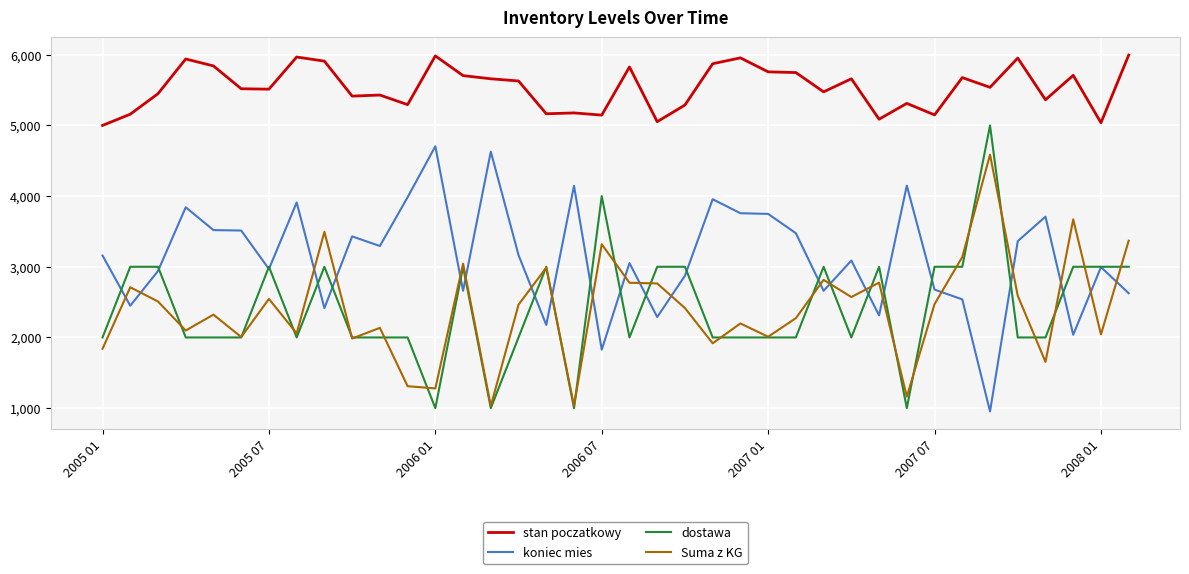

Which series has the largest total across all categories?

stan poczatkowy